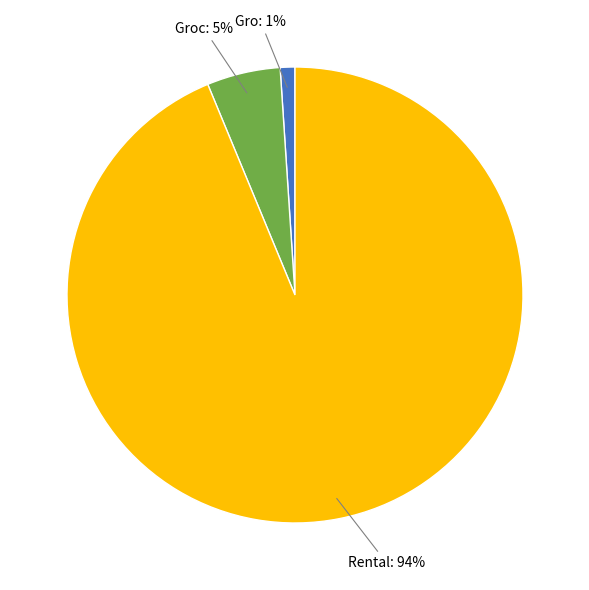

To the nearest percent, what percentage of the pie is Rental: 94%?

94%